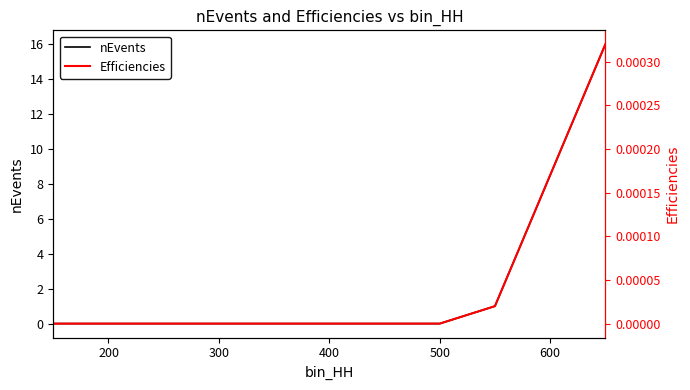

What is the average value of the nEvents series?

1.7